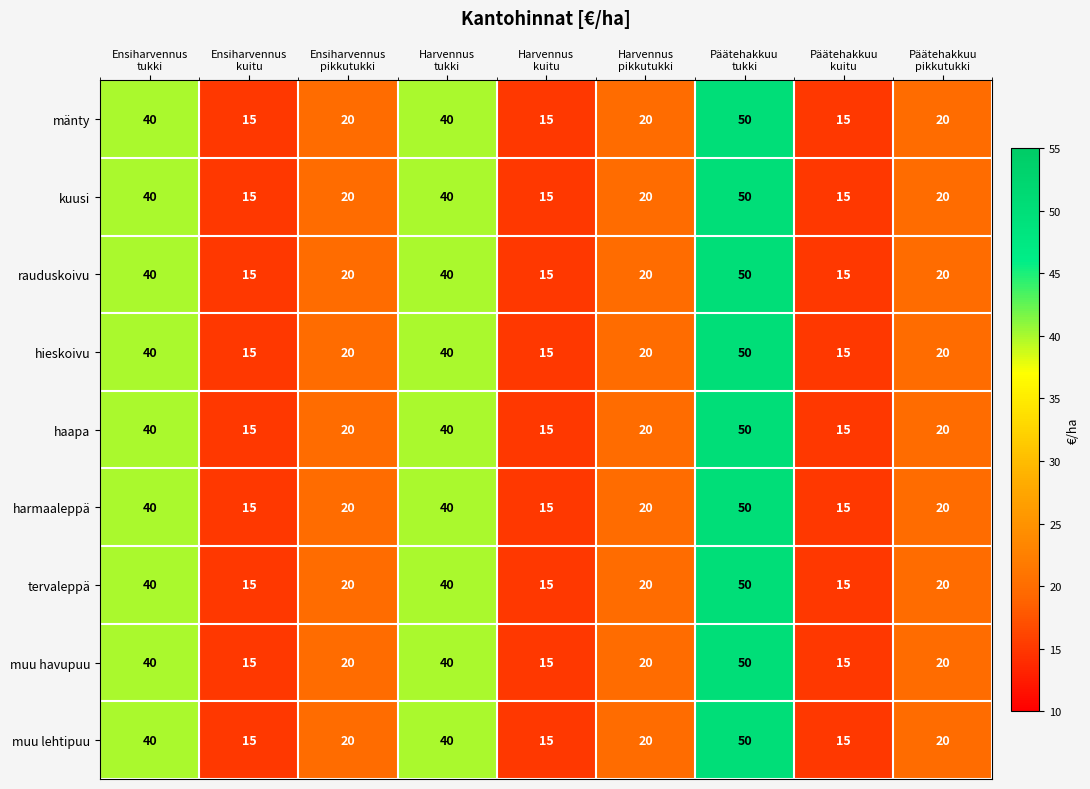

How many categories are shown in the chart?

9